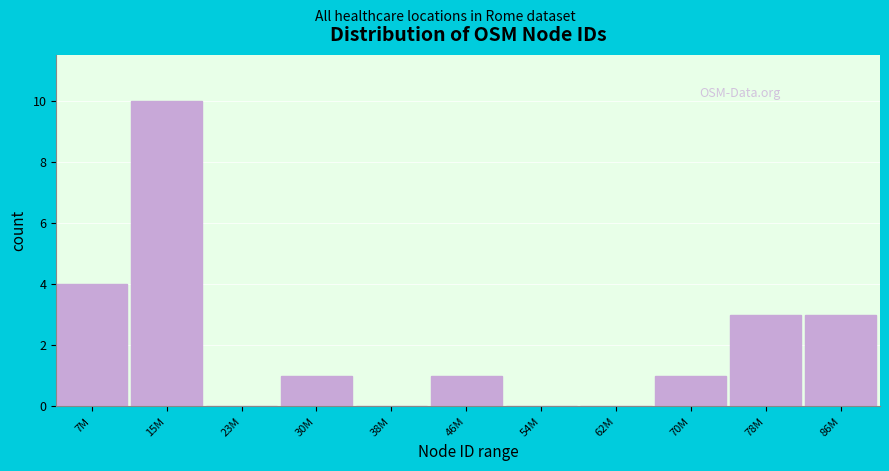

Reading left to right, transcribe all the data shown in this chart.

7M=4	15M=10	23M=0	30M=1	38M=0	46M=1	54M=0	62M=0	70M=1	78M=3	86M=3